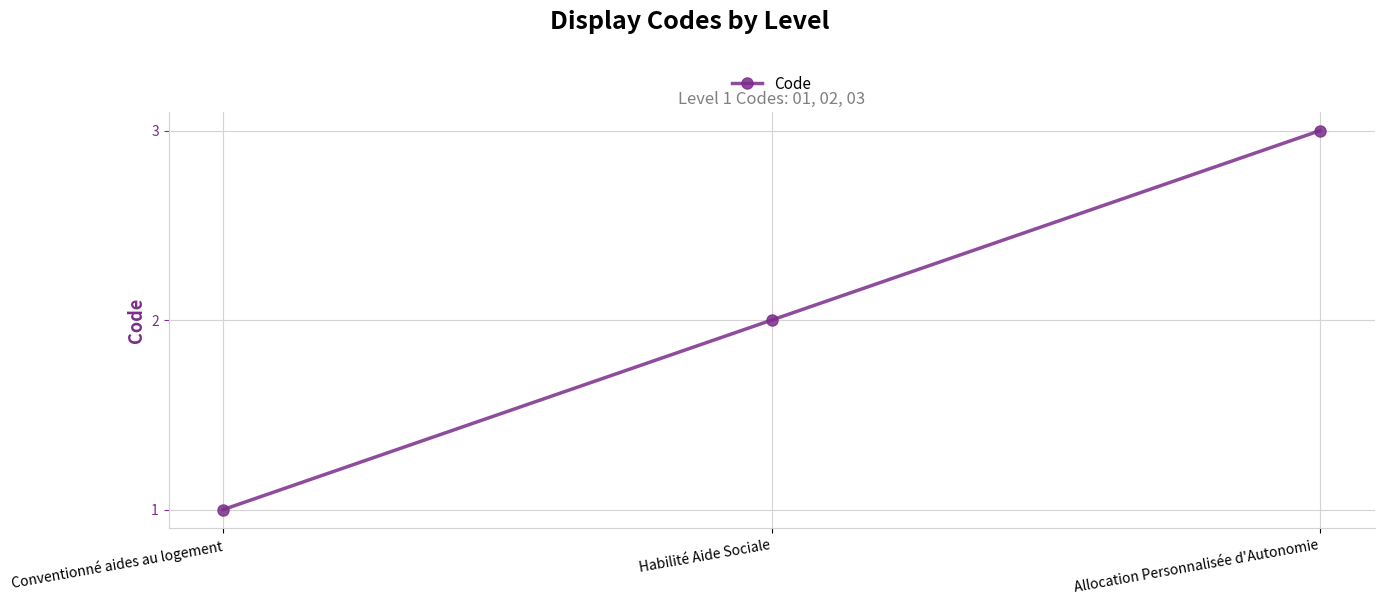

What is the sum of all values?

6